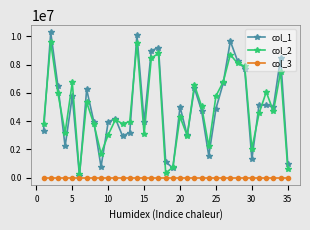

True or false: col_3 and col_2 cross at least once.

False